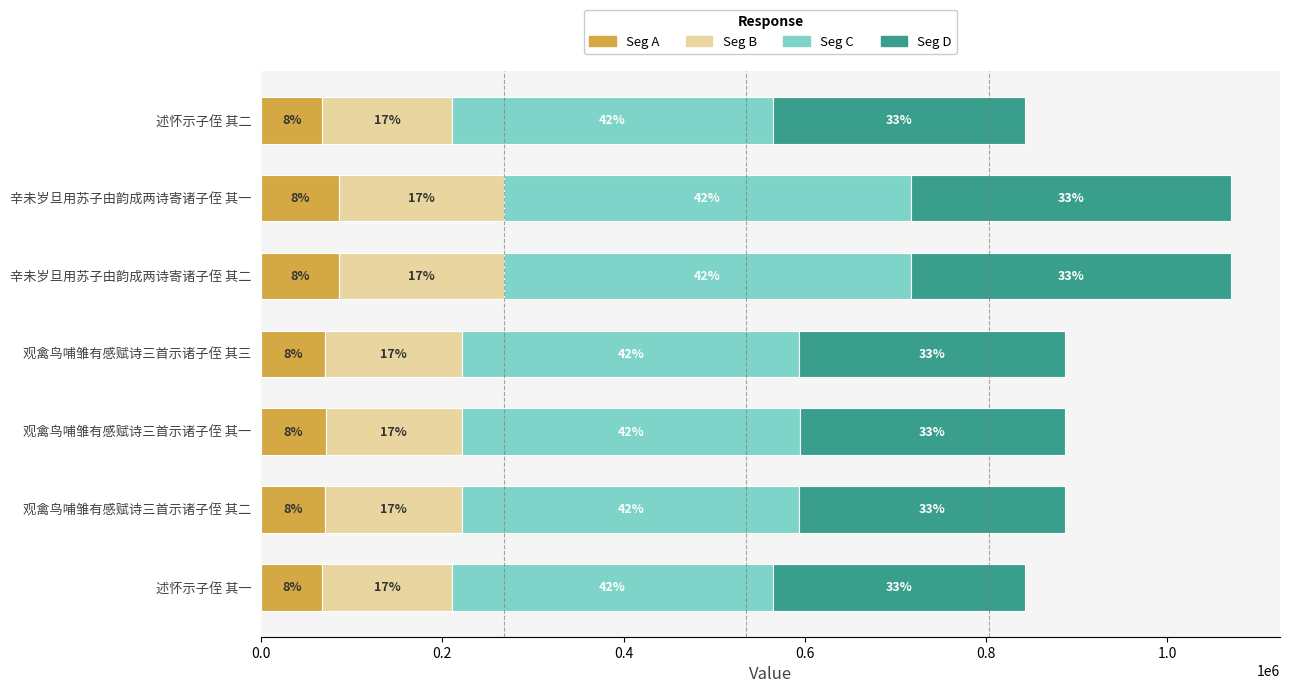

What are all the series names shown in the legend?

Seg A, Seg B, Seg C, Seg D